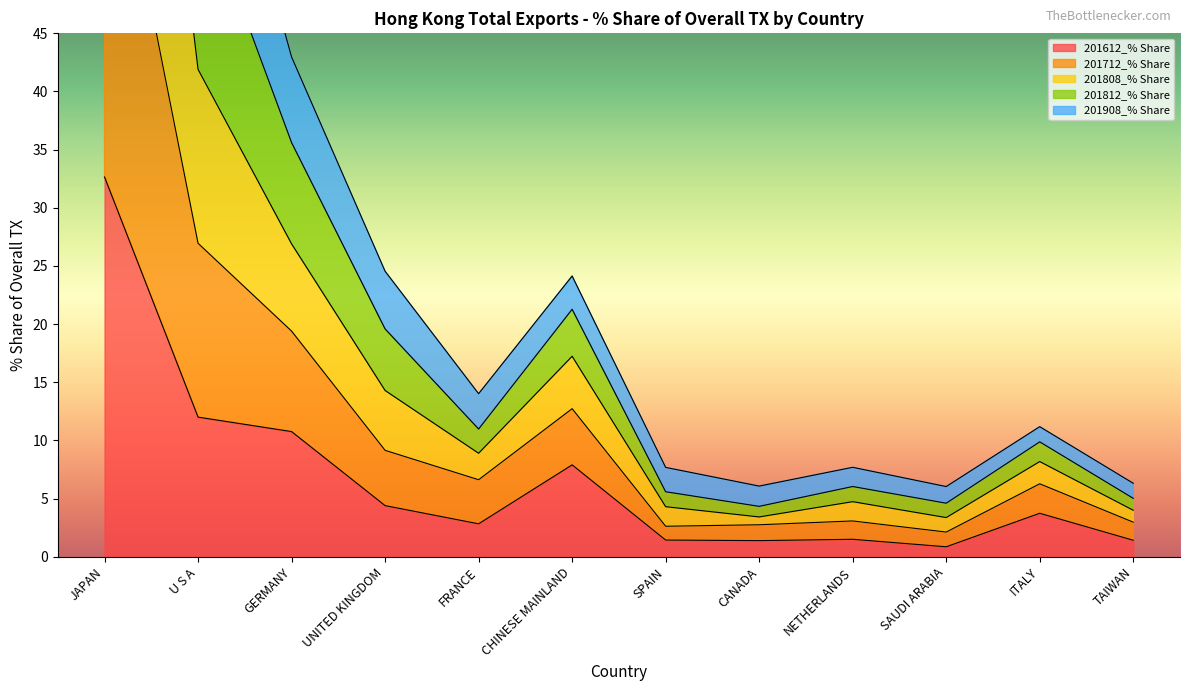

Where is 201612_% Share nearest to the value 16?

U S A